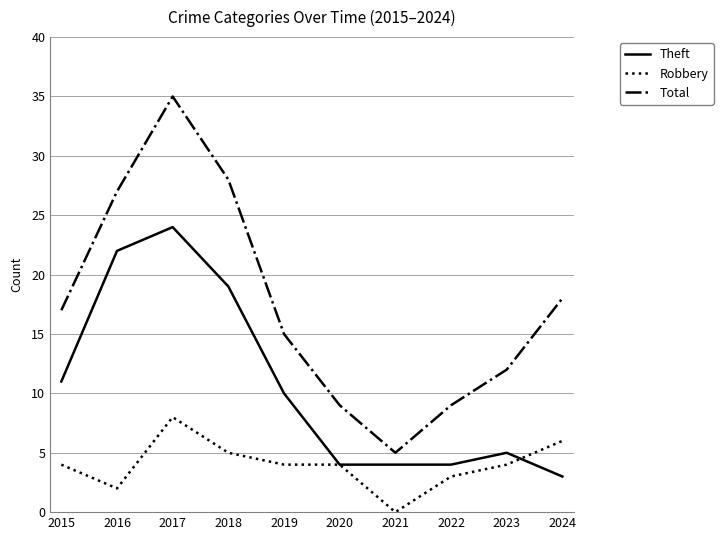

Reading left to right, list all the values displayed in this chart.

Theft: 11	22	24	19	10	4	4	4	5	3
Robbery: 4	2	8	5	4	4	0	3	4	6
Total: 17	27	35	28	15	9	5	9	12	18